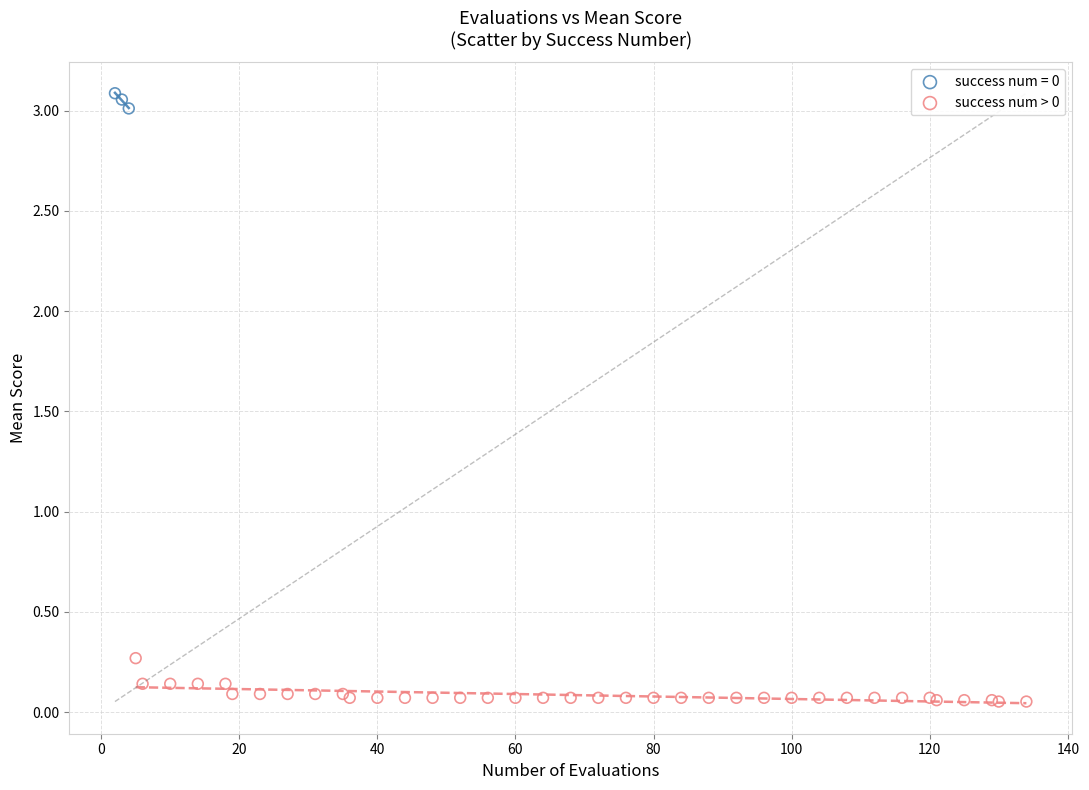

Which series reaches the maximum Y coordinate?

success num = 0